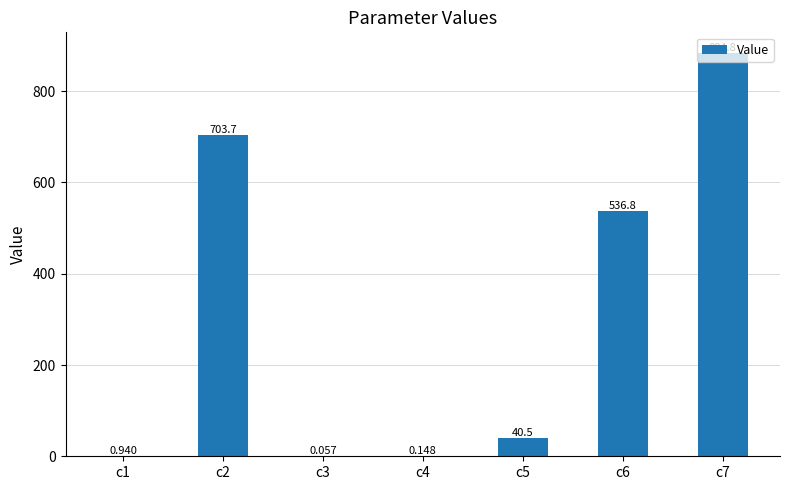

At which category does the chart reach its peak across all series?

c7